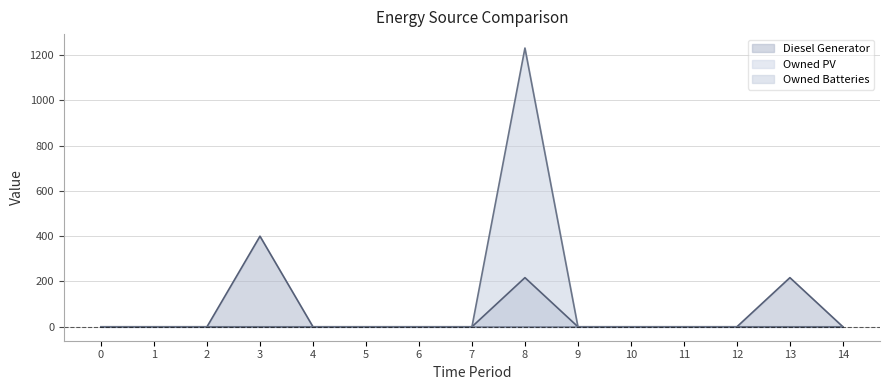

How many values in Diesel Generator are above zero?

3